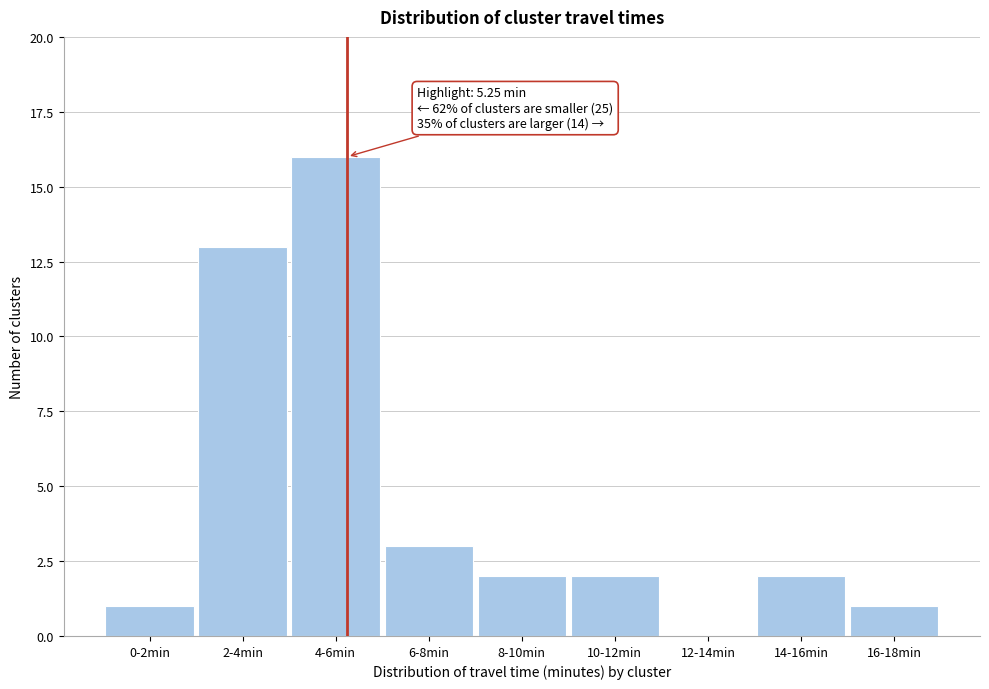

Reading right to left, extract all data points from this chart.

16-18min=1	14-16min=2	12-14min=0	10-12min=2	8-10min=2	6-8min=3	4-6min=16	2-4min=13	0-2min=1